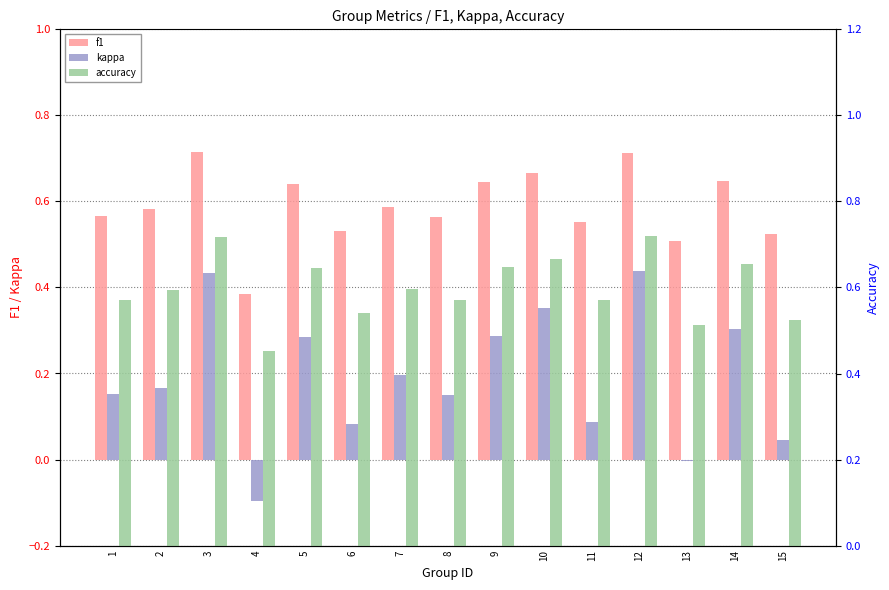

What is the total value across all series at 3?

1.9